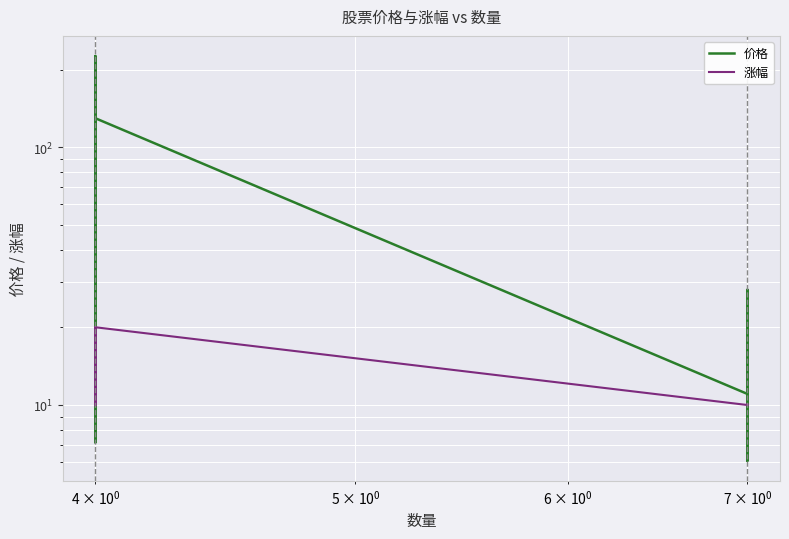

After their last crossing, which series has the higher values: 价格 or 涨幅?

价格